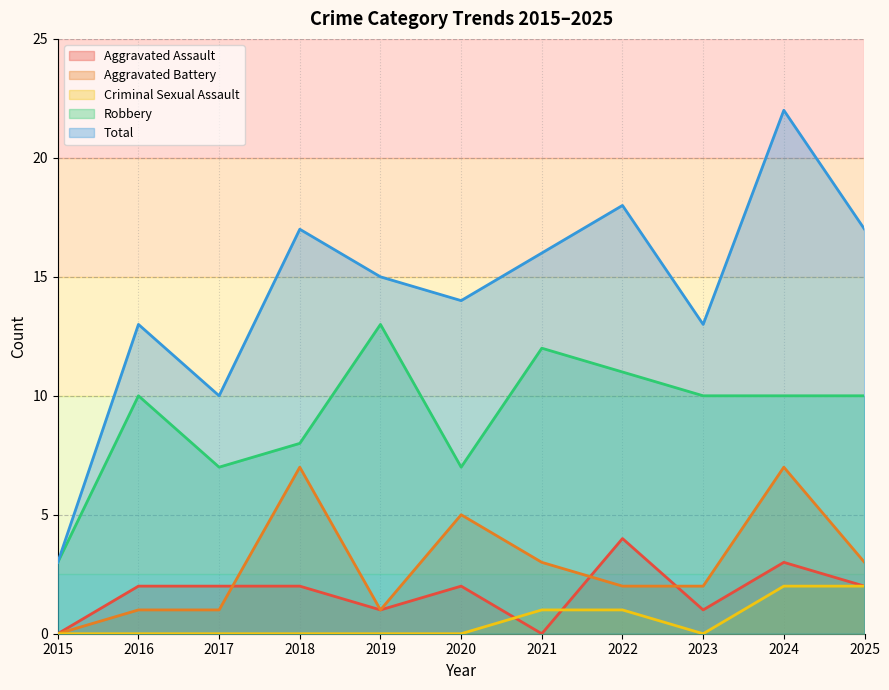

What is the average value of the Total series?

14